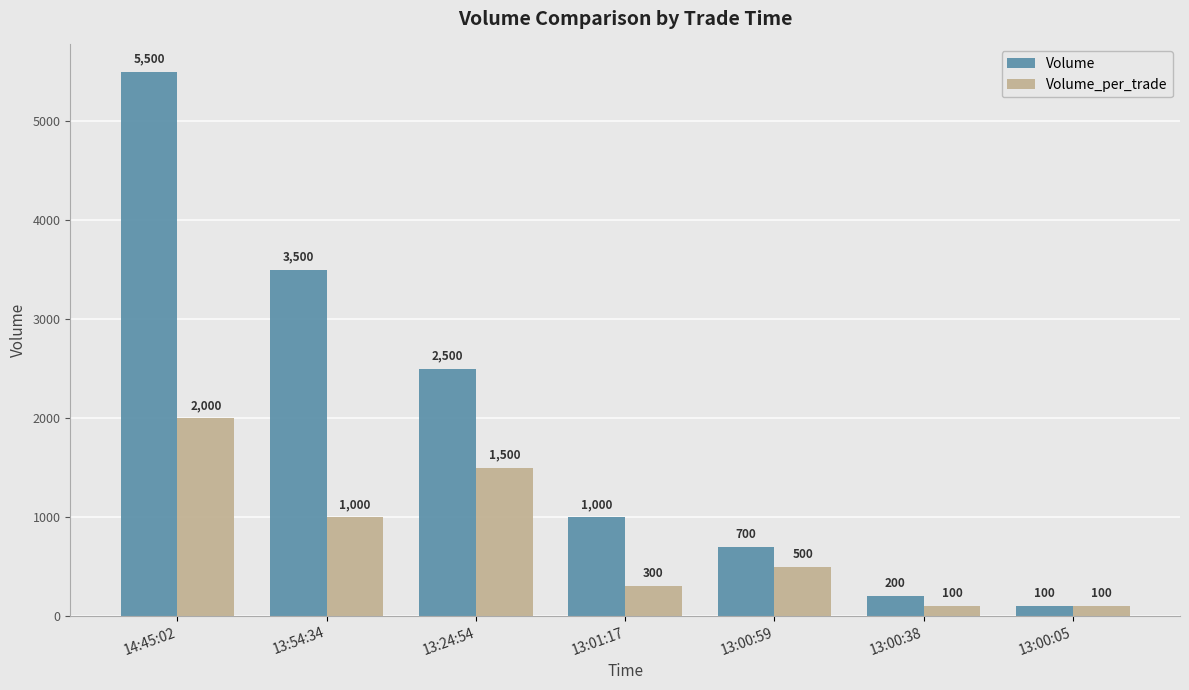

The value of Volume_per_trade at 13:01:17 is 526. True or false?

False